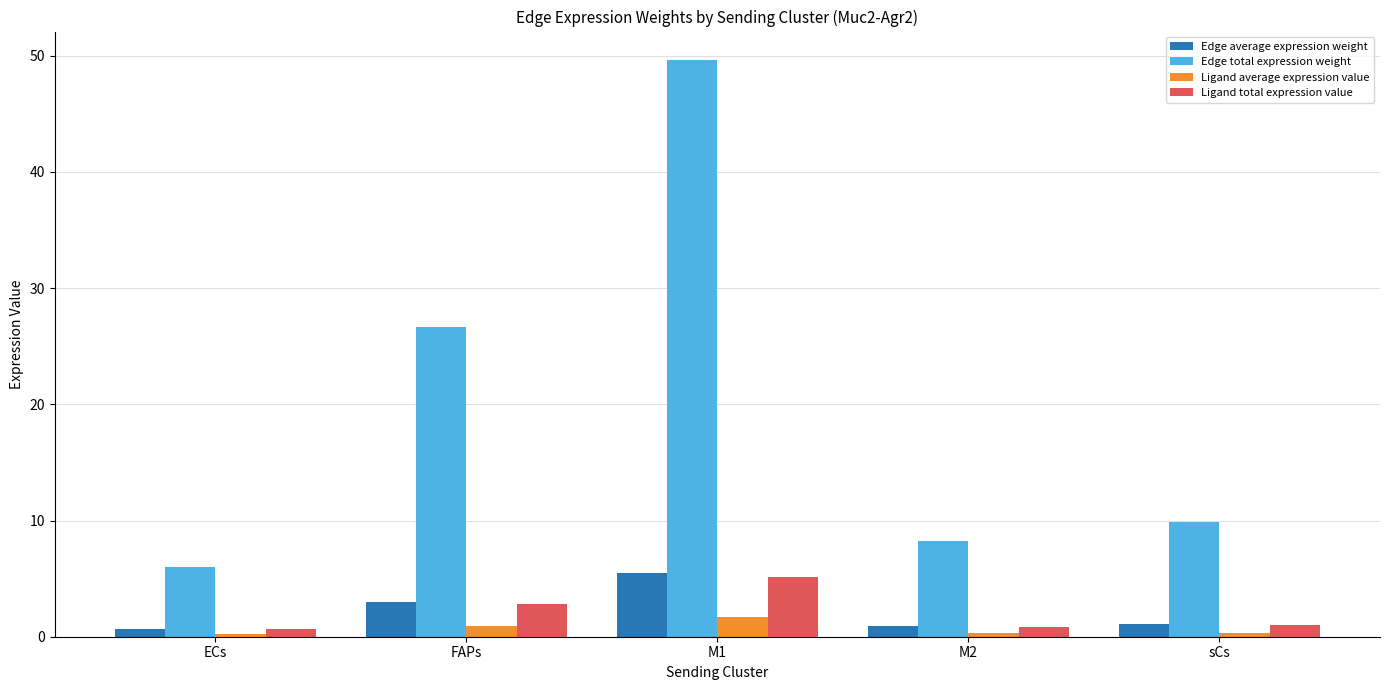

Count the number of categories in the chart.

5